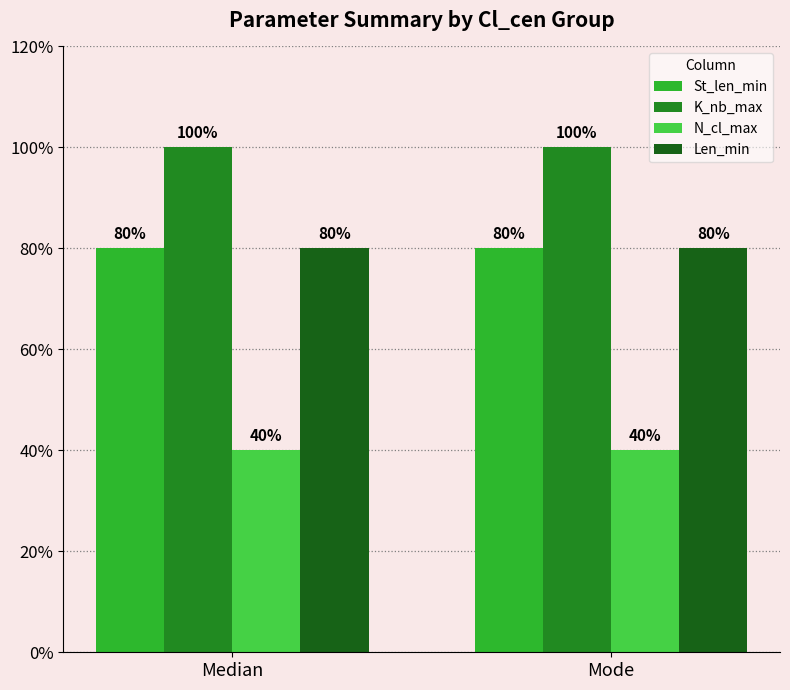

What is the difference between the highest and lowest values at Median?

60